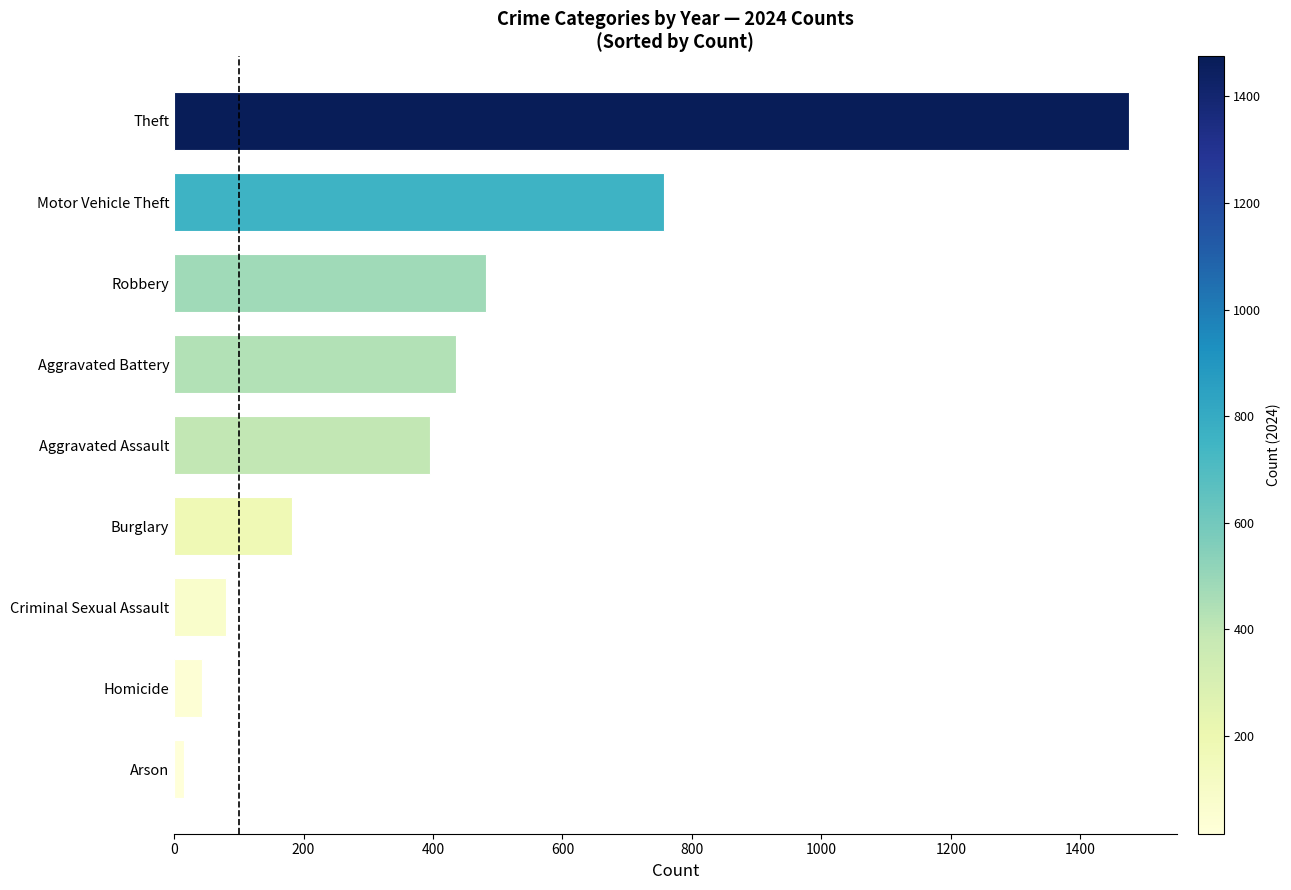

What value does the data have at Aggravated Assault?

395